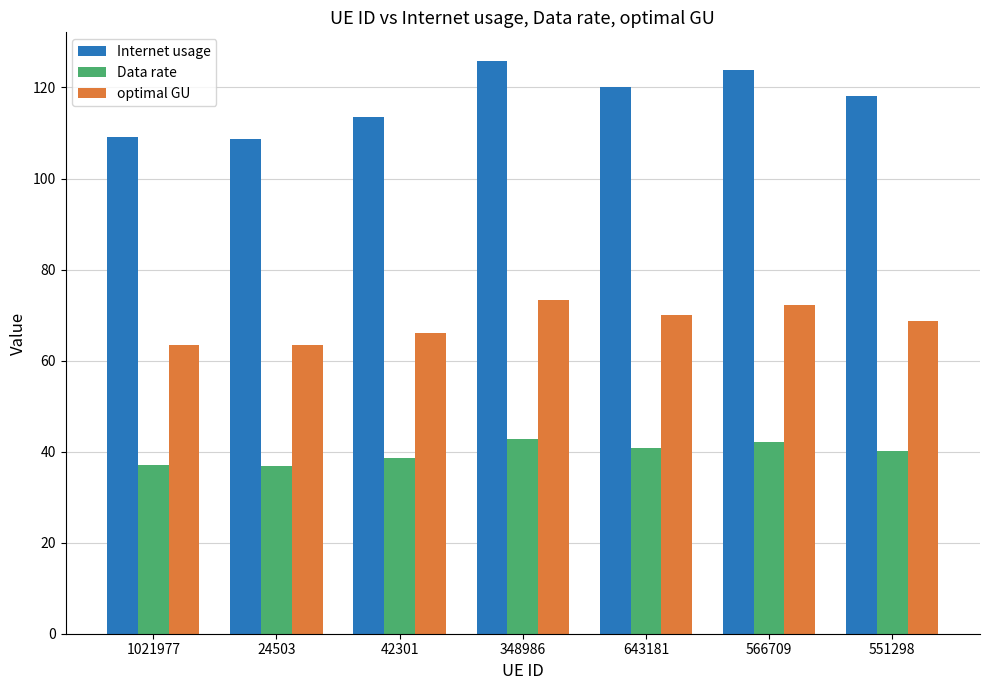

What is the label of the 1st bar from the left?

1021977